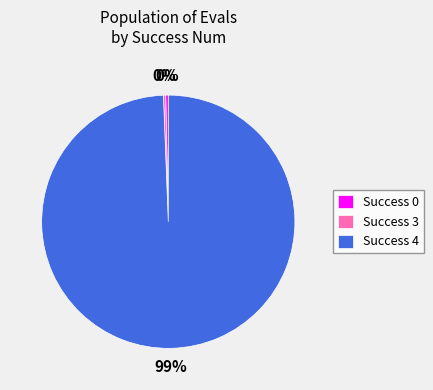

To the nearest percent, what is the average slice percentage?

33%